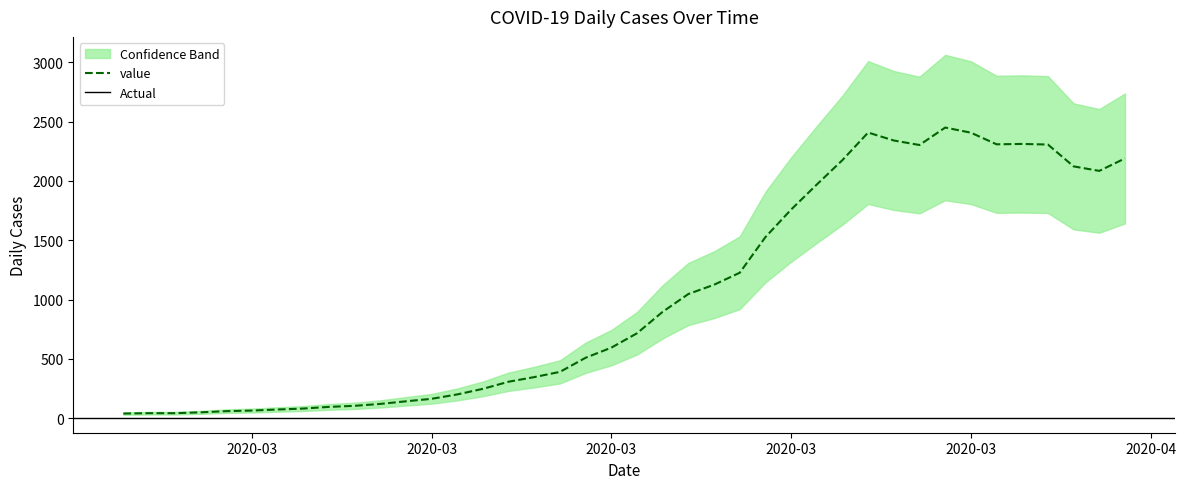

What position from the right is 2020-03-13?

25